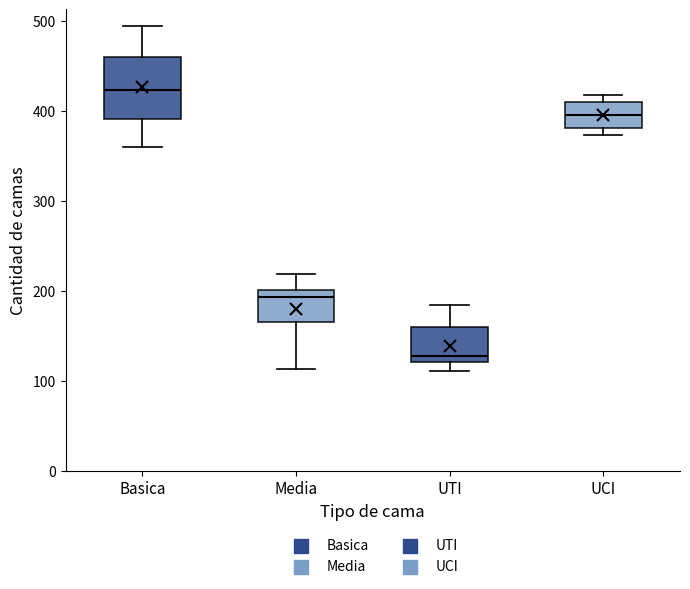

Where does the median line of the box for Media sit on the y-axis? The values are not printed on the chart, so give them approximately, as read against the axis.

190